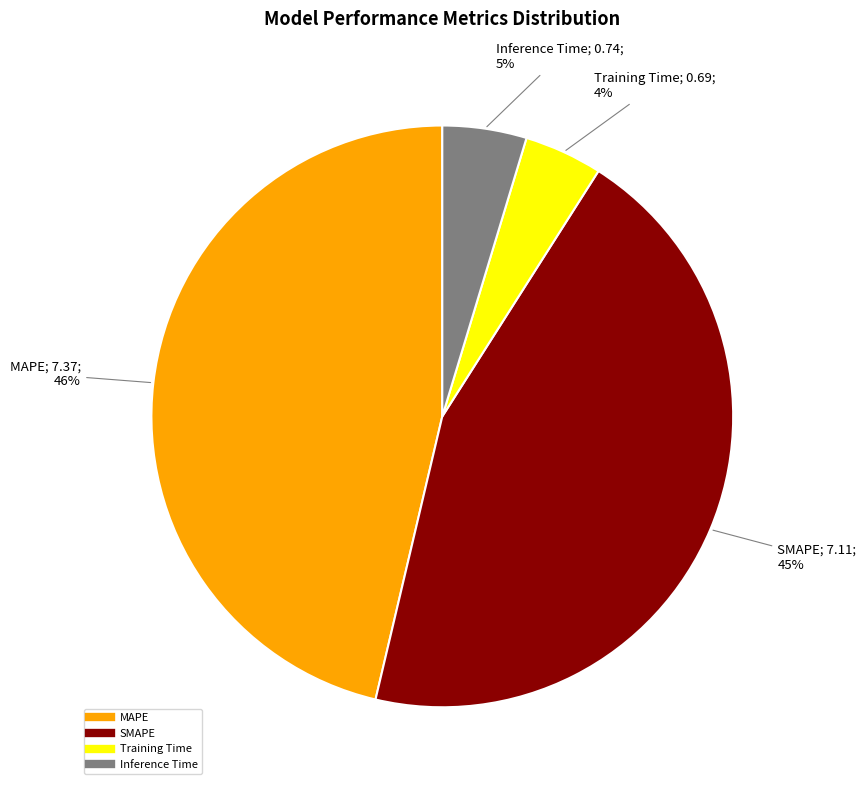

True or false: MAPE accounts for 56% of the total.

False